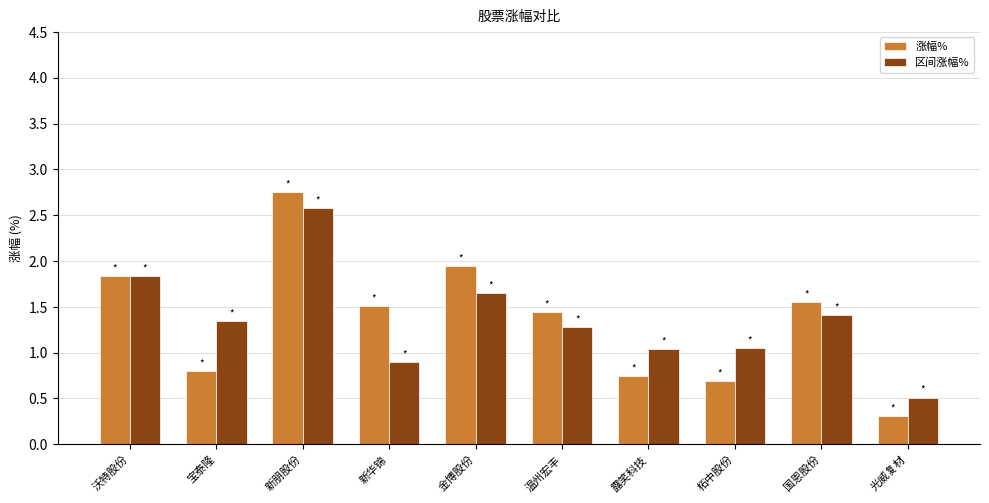

What is the approximate value of 涨幅% at 宝泰隆?

0.8